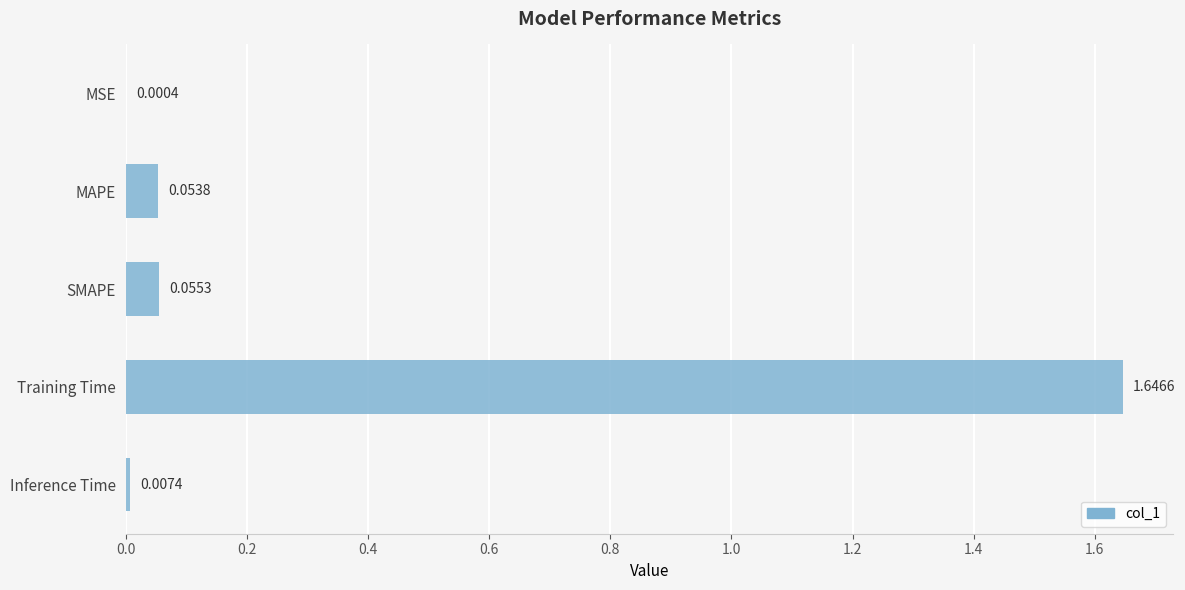

Which has a higher value, MSE or Inference Time?

Inference Time